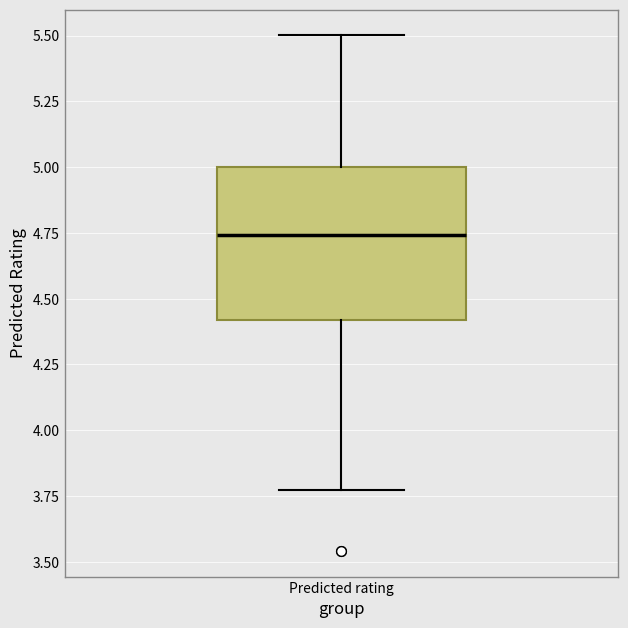

Where is the upper edge of the box for Predicted rating on the y-axis? The values are not printed on the chart, so give them approximately, as read against the axis.

5.00